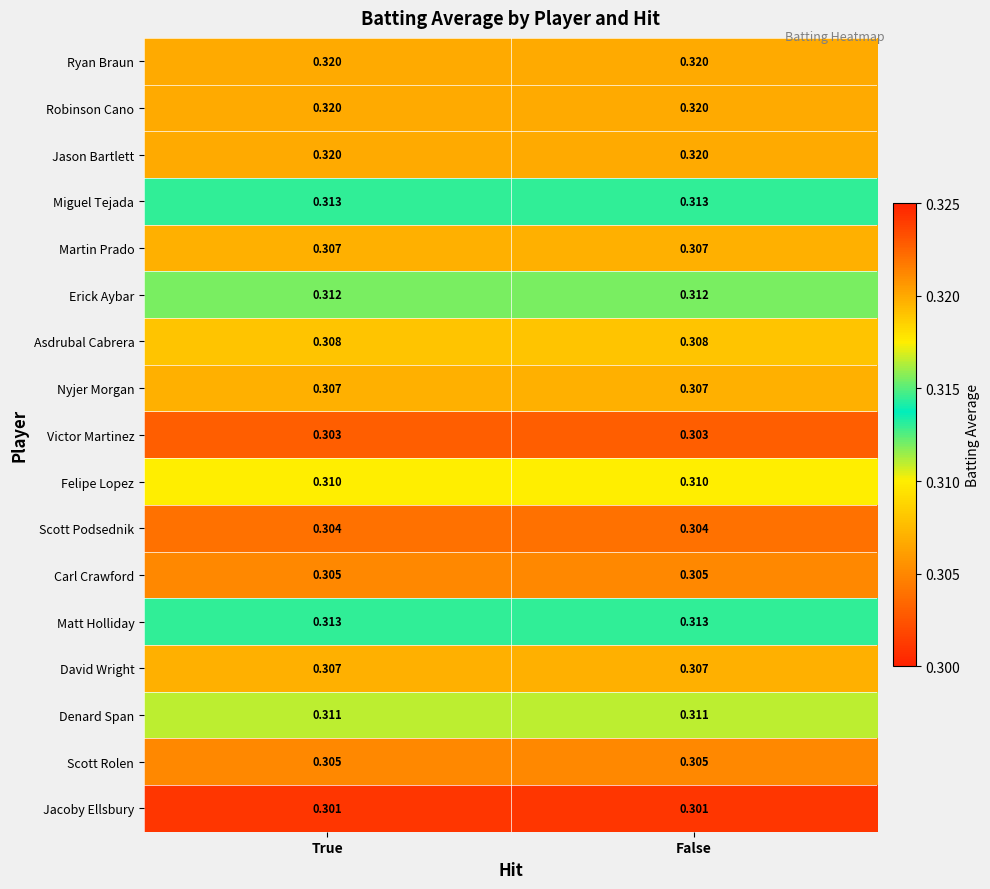

How many series are shown in this chart?

17